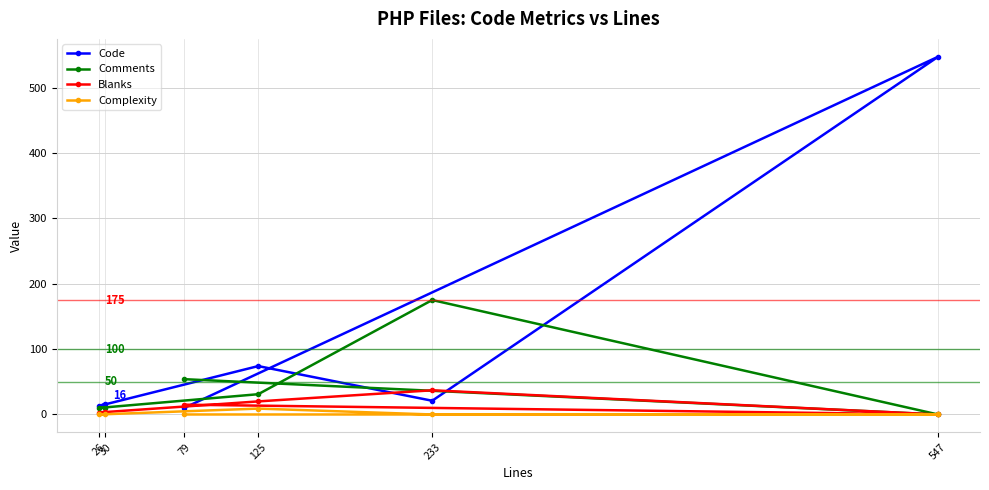

List the labels in order of Blanks value, smallest first.

547, 26, 30, 79, 125, 233